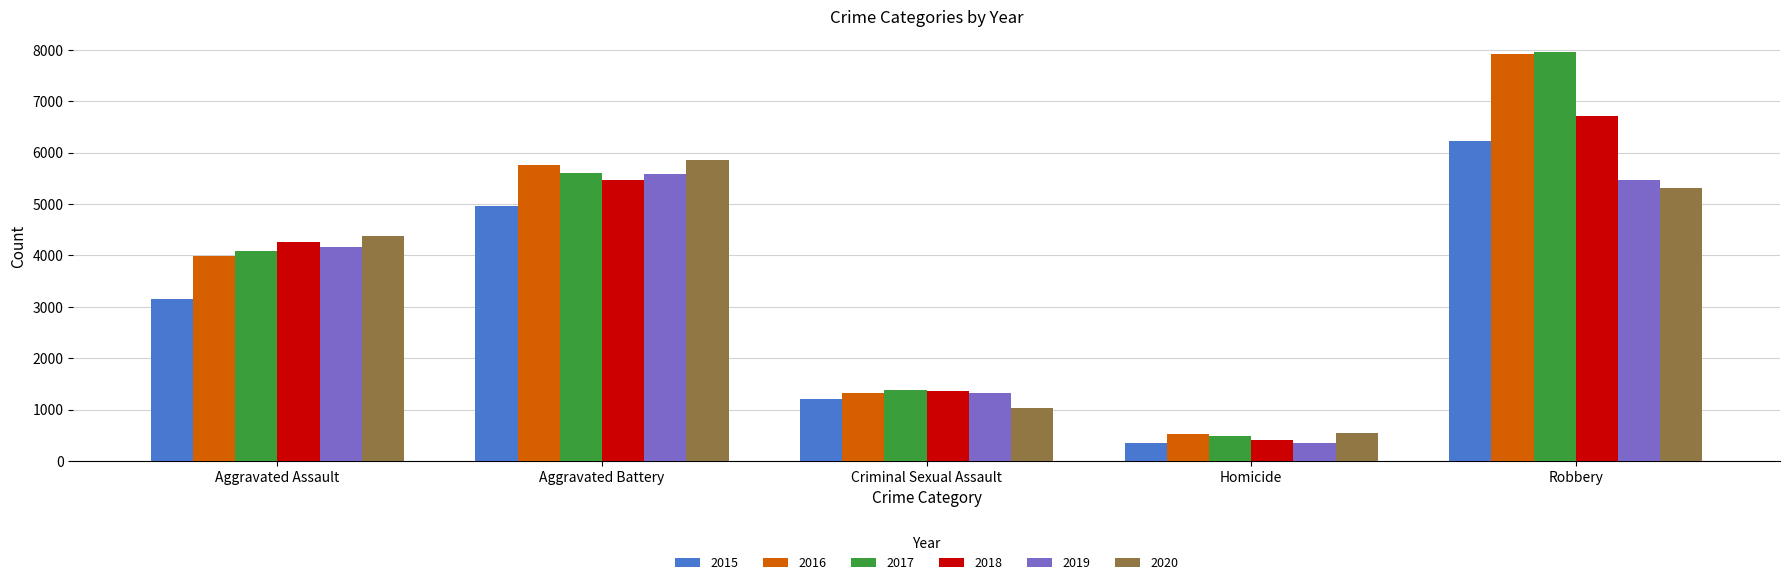

Where is 2020 nearest to the value 3199?

Aggravated Assault